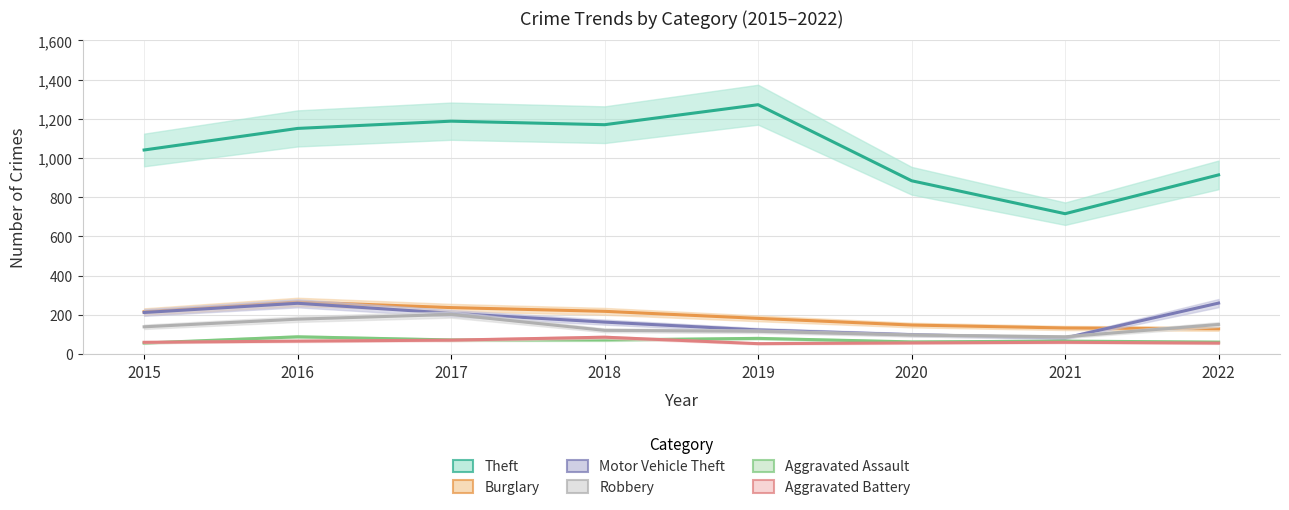

Which label corresponds to the smallest value in the chart?

2019